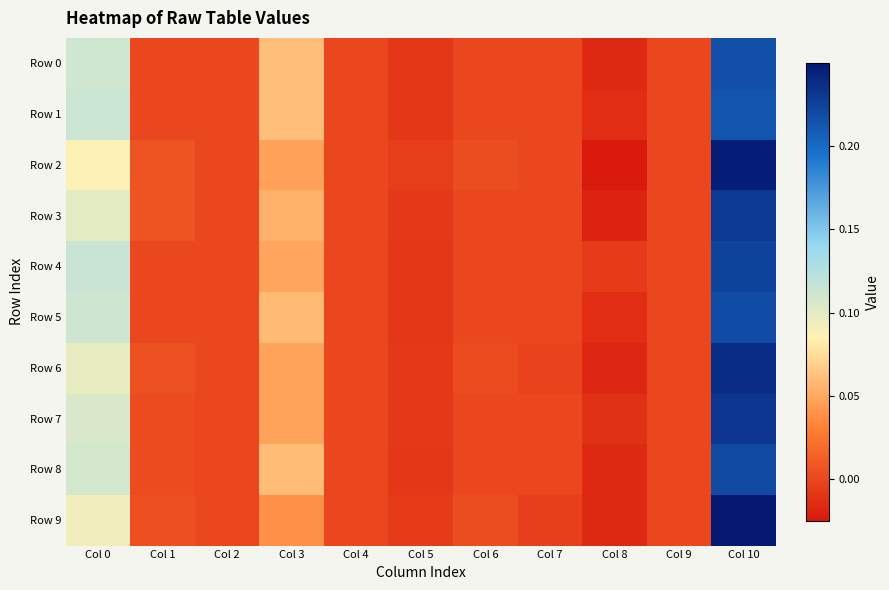

At which category is the sum across all series the highest?

Col 10